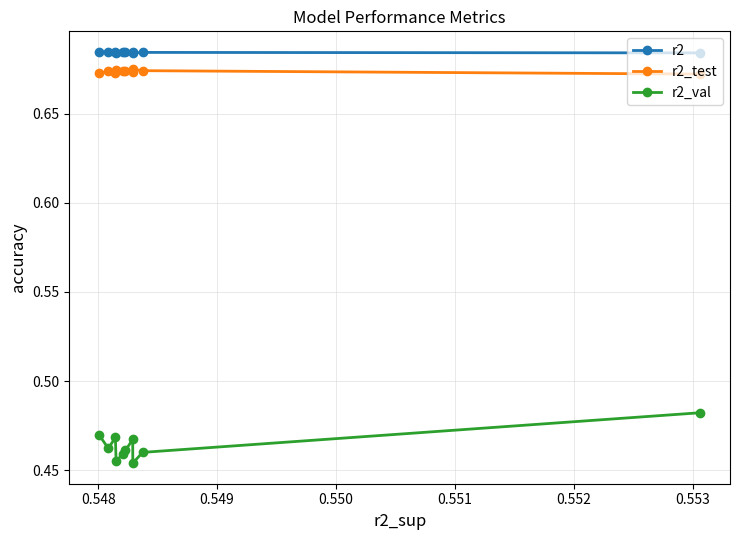

What is the value of the r2_val point at the 4th from the left?

0.5